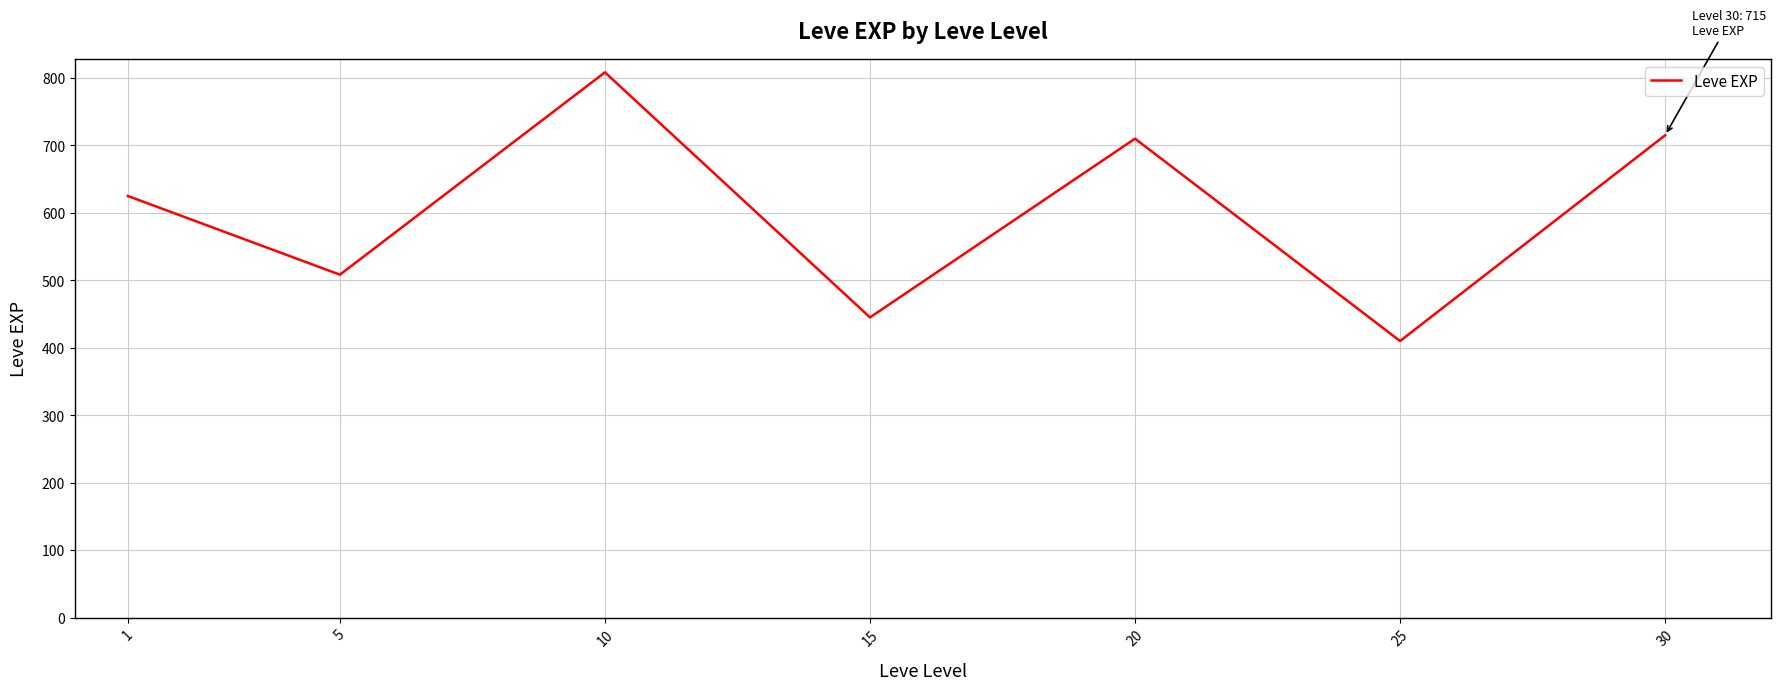

What is the approximate value at 20?

710.0